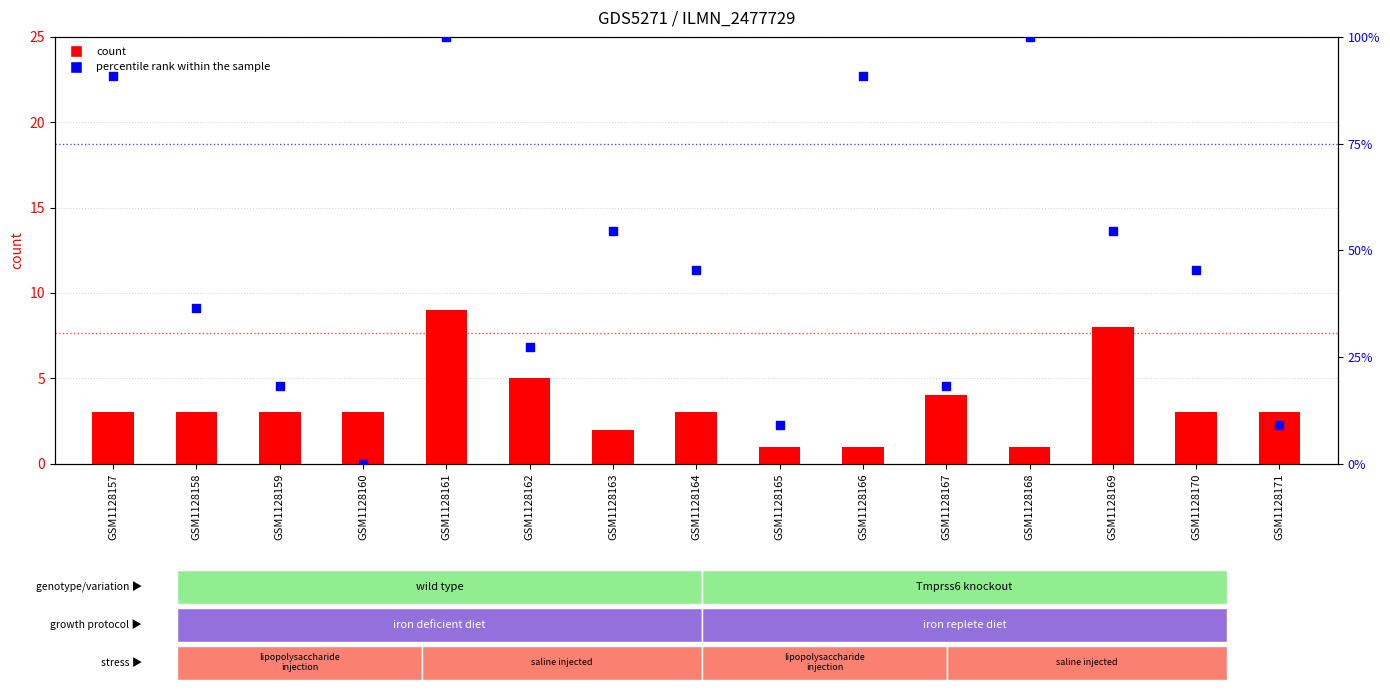

Which series reaches the minimum Y coordinate?

percentile rank within the sample